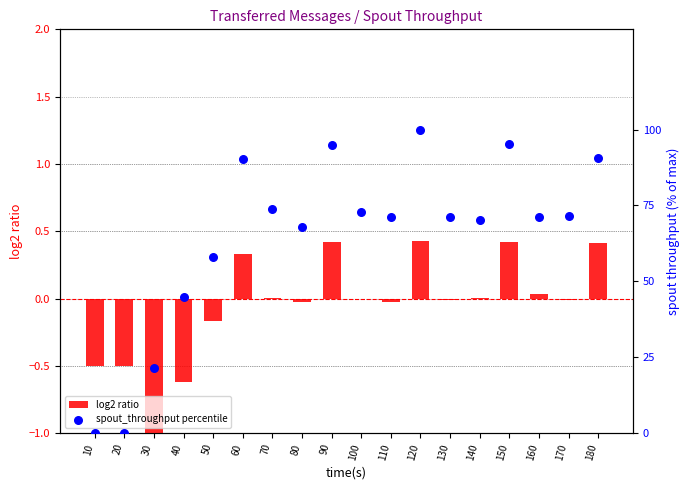

What are all the series names shown in the legend?

log2 ratio, spout_throughput percentile